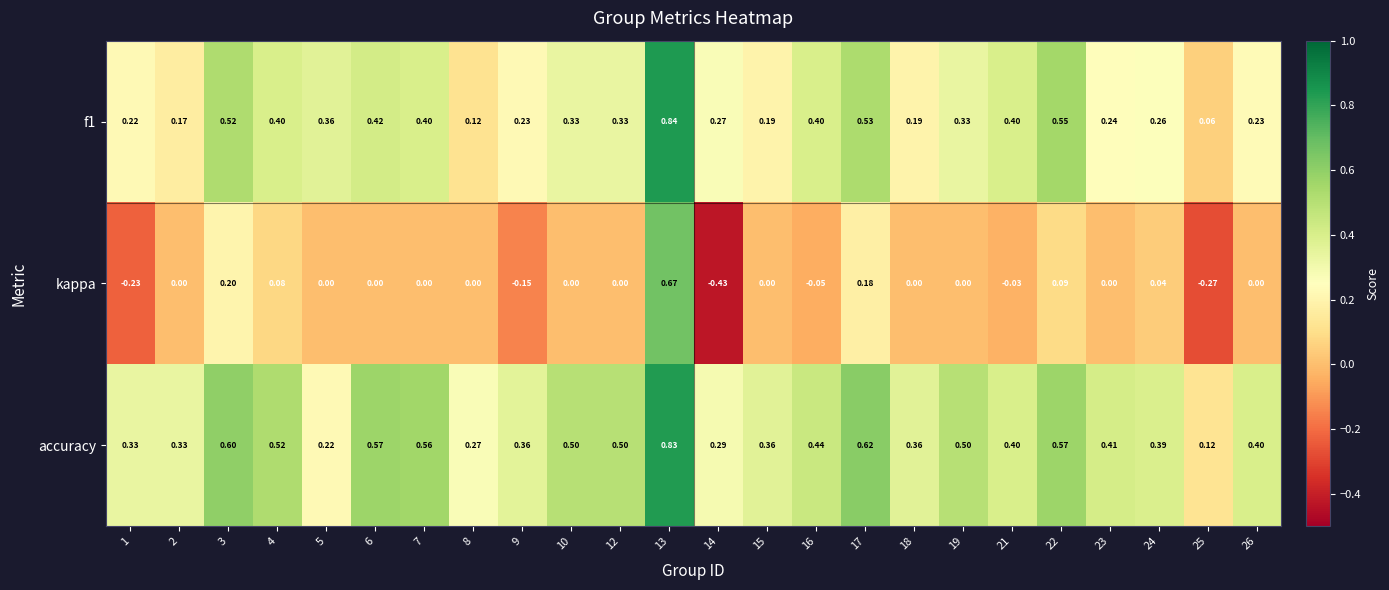

Between 17 and 21, which series saw the biggest shift?

accuracy